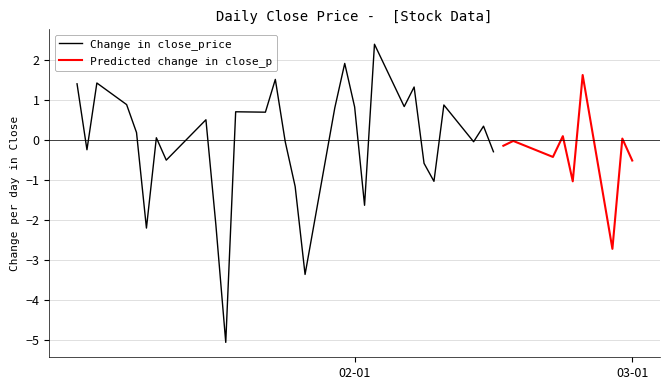

How many points are lower than both their immediate neighbors (excluding endpoints)?

11